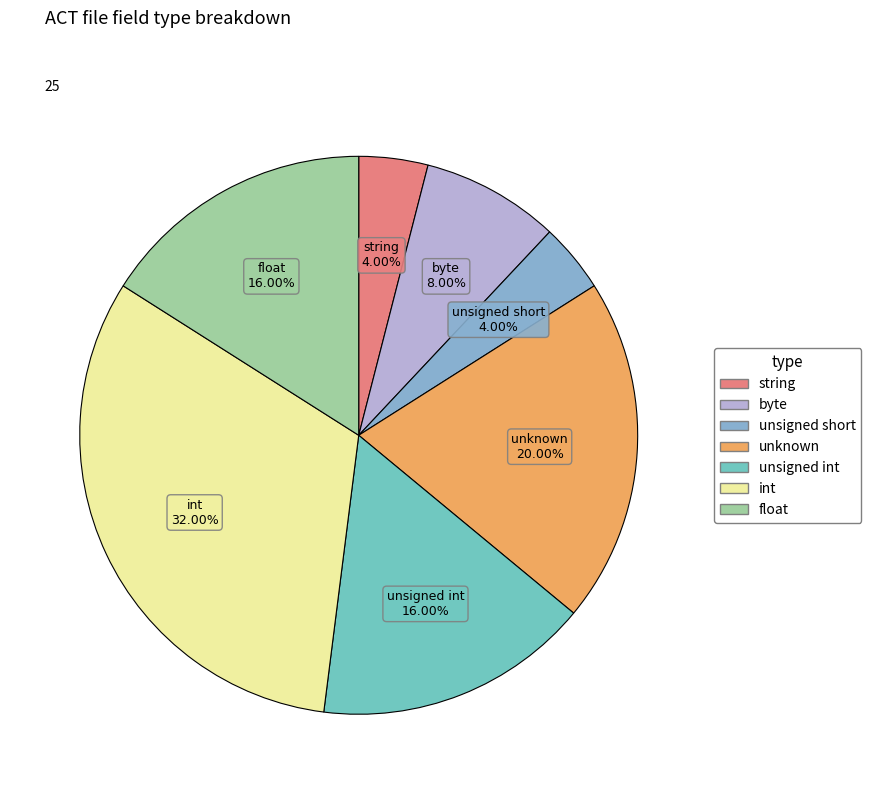

Is unsigned int the majority of the pie?

No